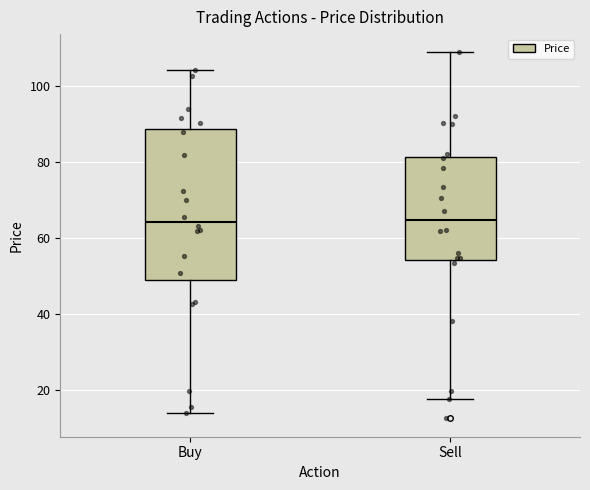

Where does the median line of the box for Sell sit on the y-axis? The values are not printed on the chart, so give them approximately, as read against the axis.

64